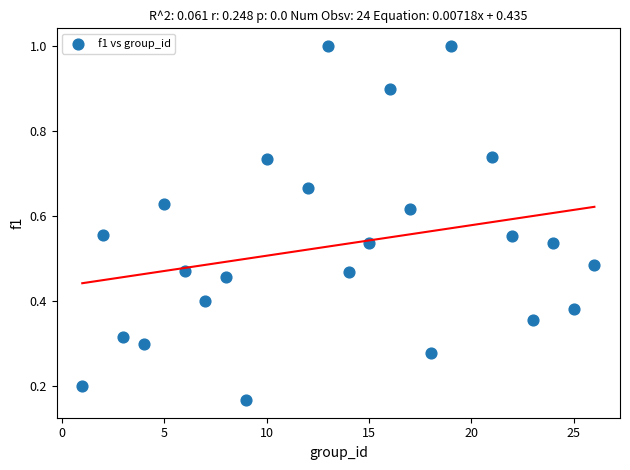

What is the range of X values (max minus min)?

25.0